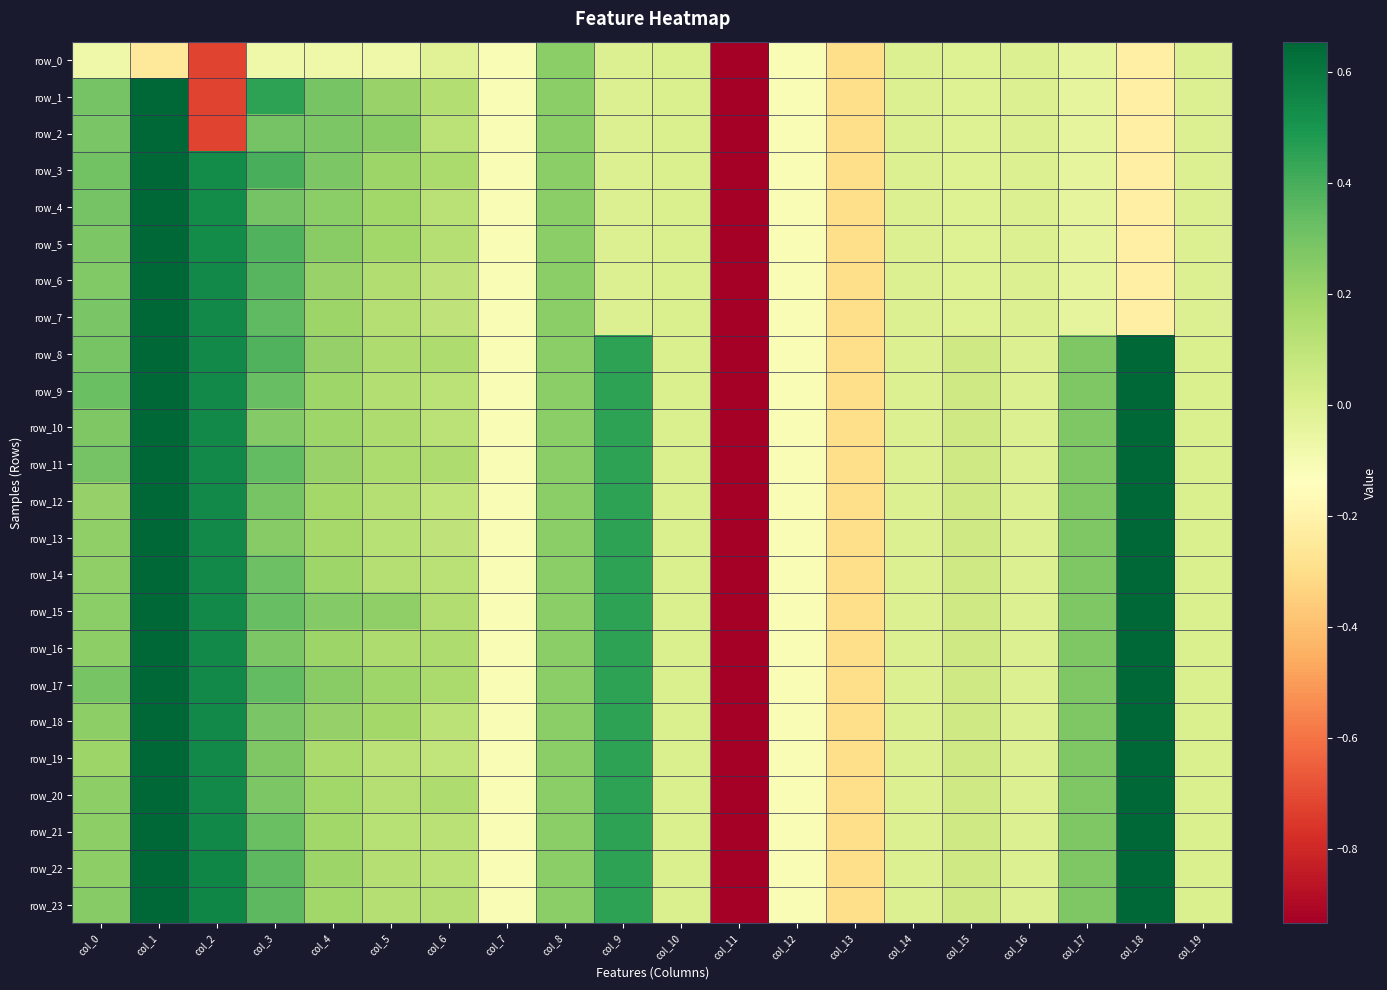

Rank the series by their maximum value, from highest to lowest.

row_1, row_2, row_23, row_3, row_10, row_11, row_12, row_13, row_21, row_22, row_4, row_14, row_15, row_17, row_16, row_18, row_19, row_20, row_7, row_8, row_6, row_9, row_5, row_0